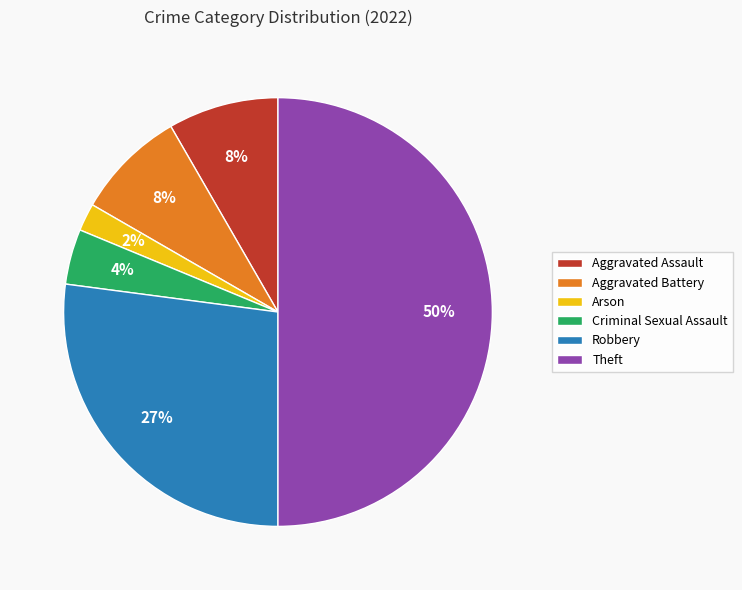

Is it true that Aggravated Assault is 8% of the pie?

True